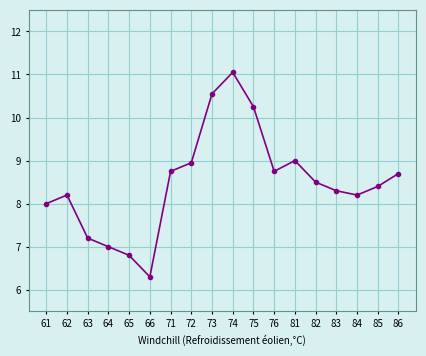

What is the sum of the values at 62 and 73?

18.8